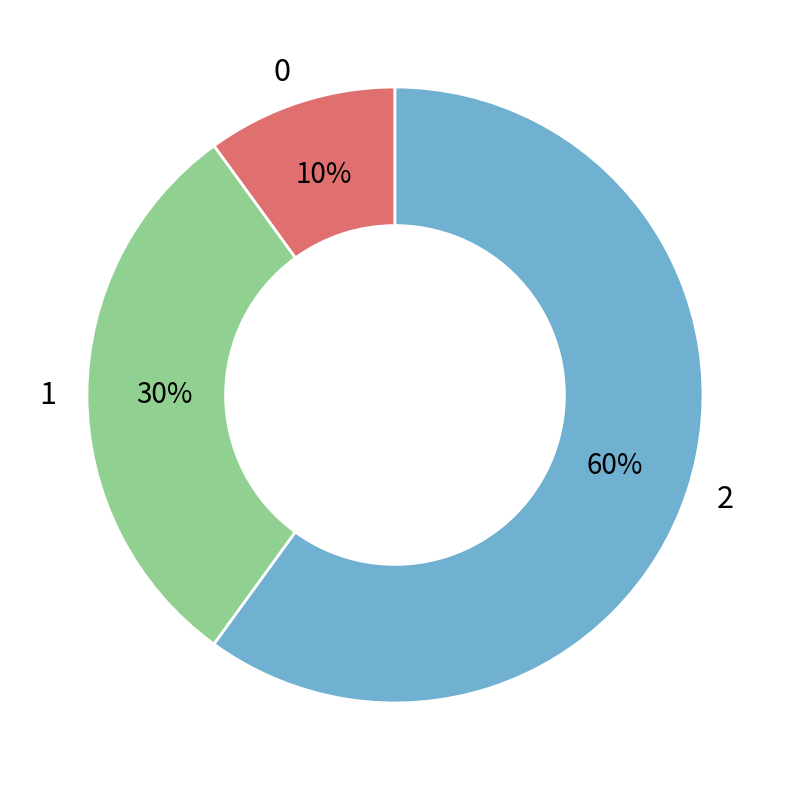

Approximately how many times larger is the value at 0 compared to 1?

0.3